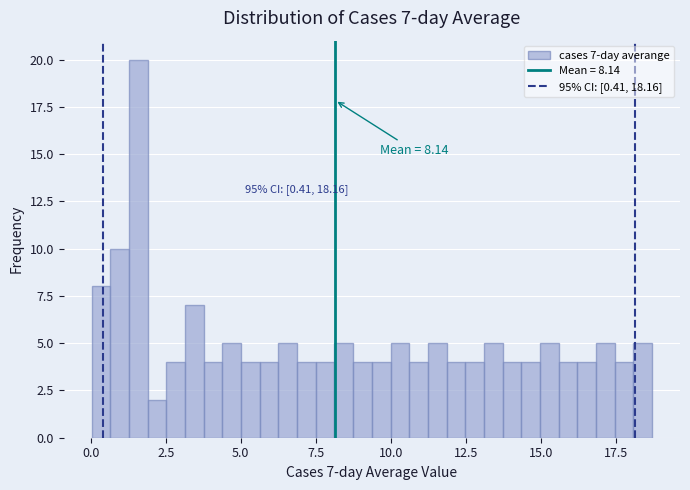

Around what value on the x-axis is the tallest bar? Give the approximate position of its centre, as read against the axis.

1.5